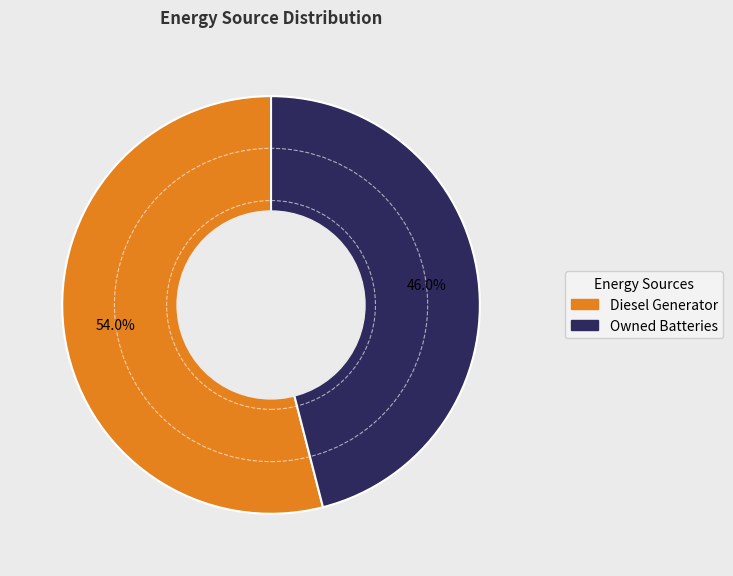

Do Diesel Generator and Owned Batteries together represent more than half of the pie?

Yes